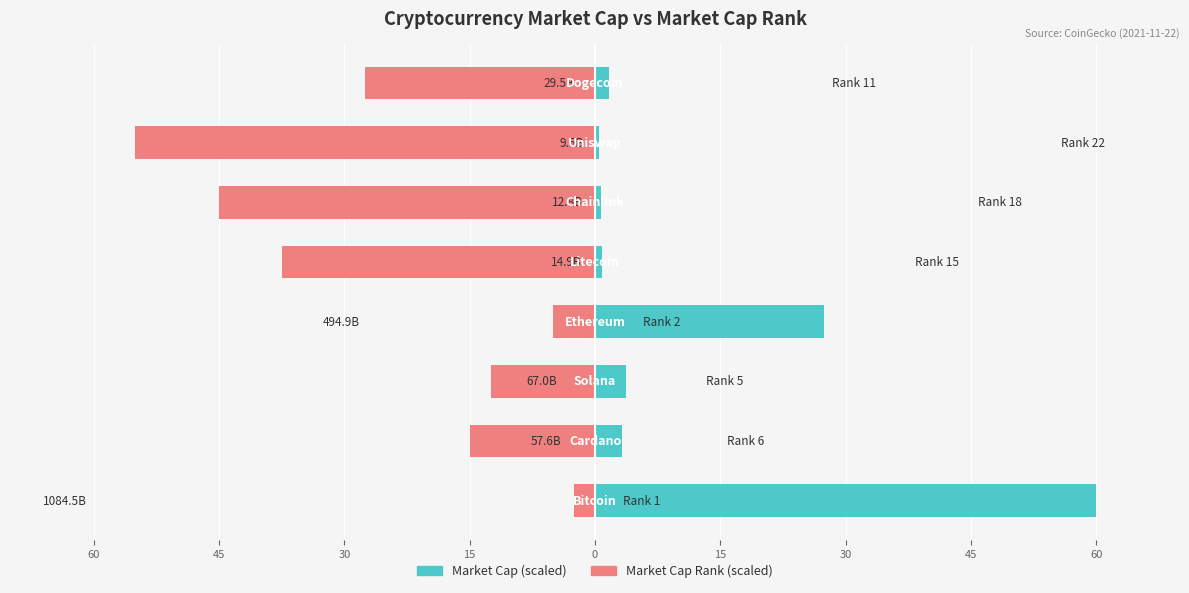

Rank the series by their maximum value, from lowest to highest.

Market Cap Rank (scaled), Market Cap (scaled)